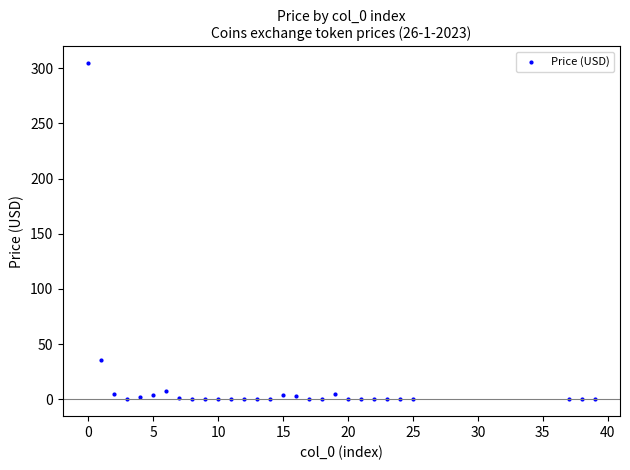

What is the range of Y values (max minus min)?

304.6